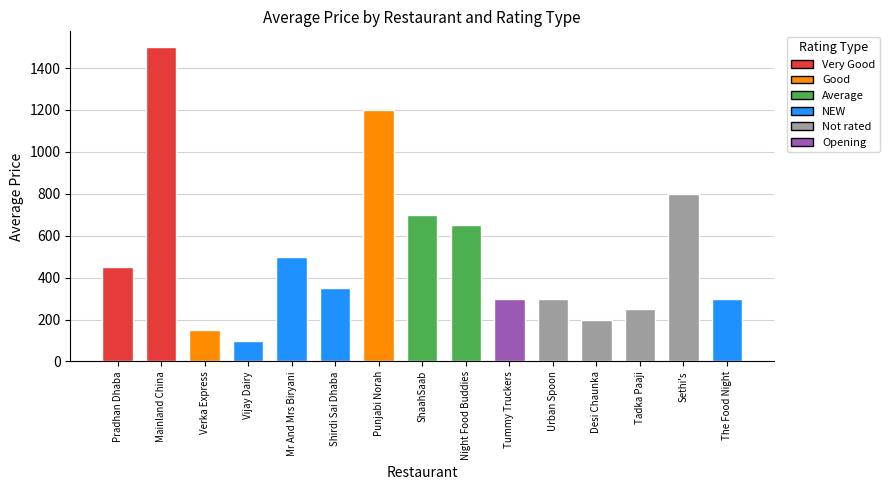

What is the value of the 6th bar from the left?

350